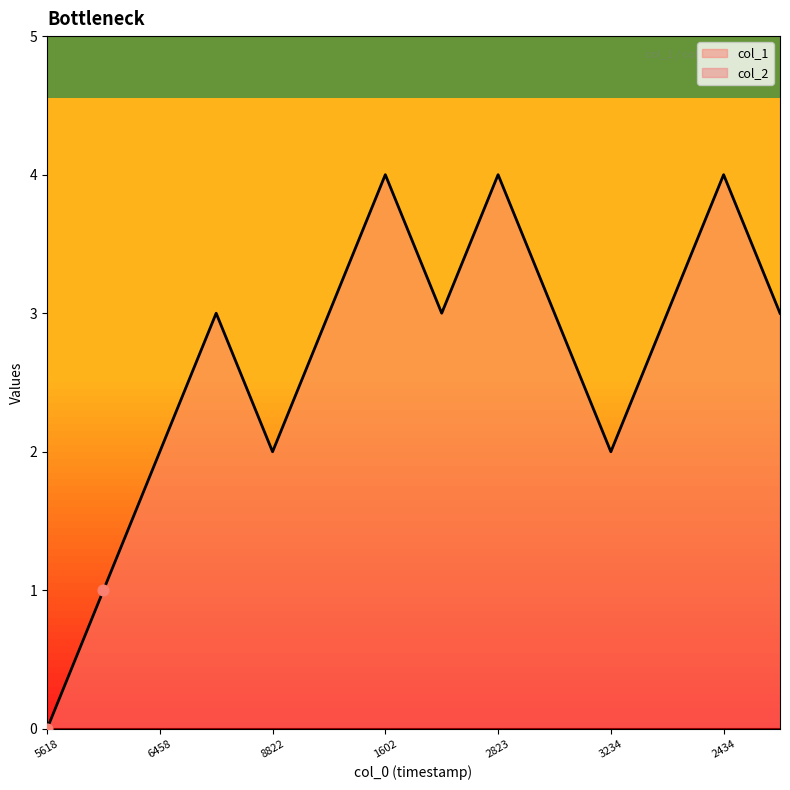

Which has a higher value, 8822 or 2434?

2434